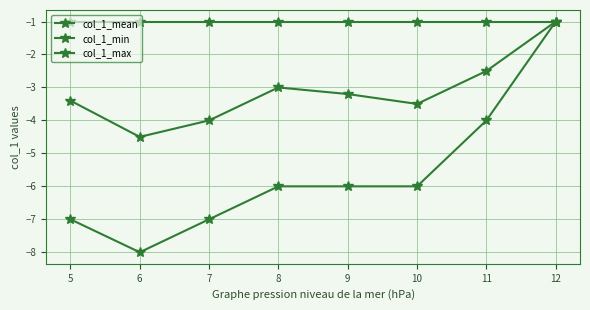

What is the sum of the col_1_min values at 7 and 10?

-13.0